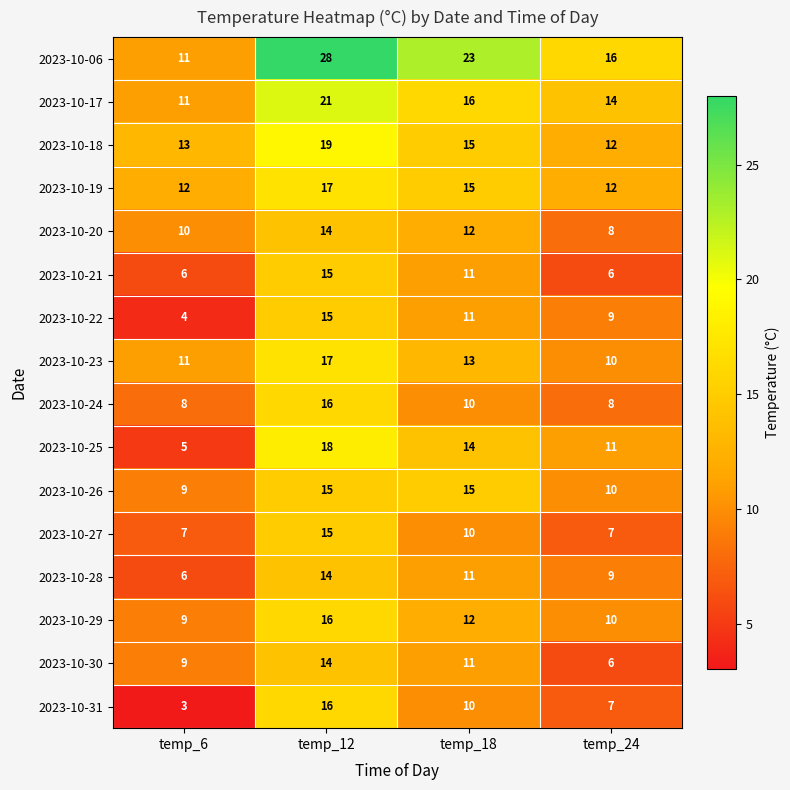

Which series has the largest total across all categories?

2023-10-06